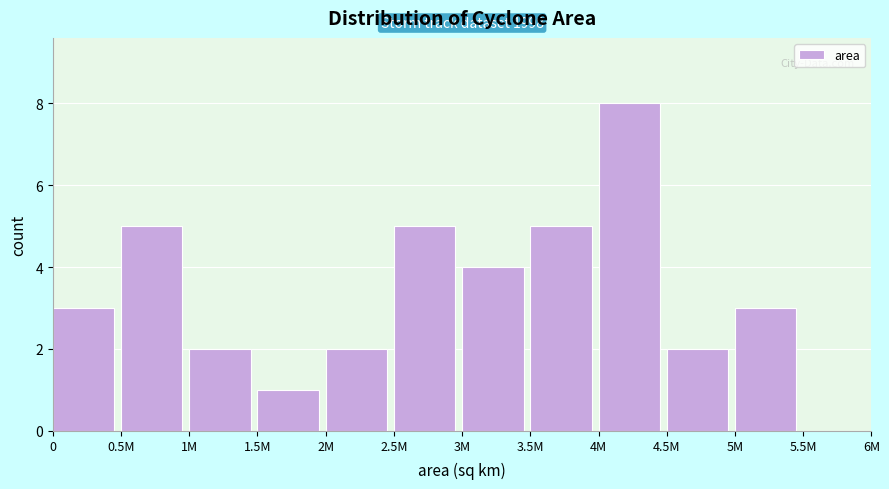

Reading left to right, what are all the values shown in this chart?

0=3	0.5M=5	1M=2	1.5M=1	2M=2	2.5M=5	3M=4	3.5M=5	4M=8	4.5M=2	5M=3	5.5M=0